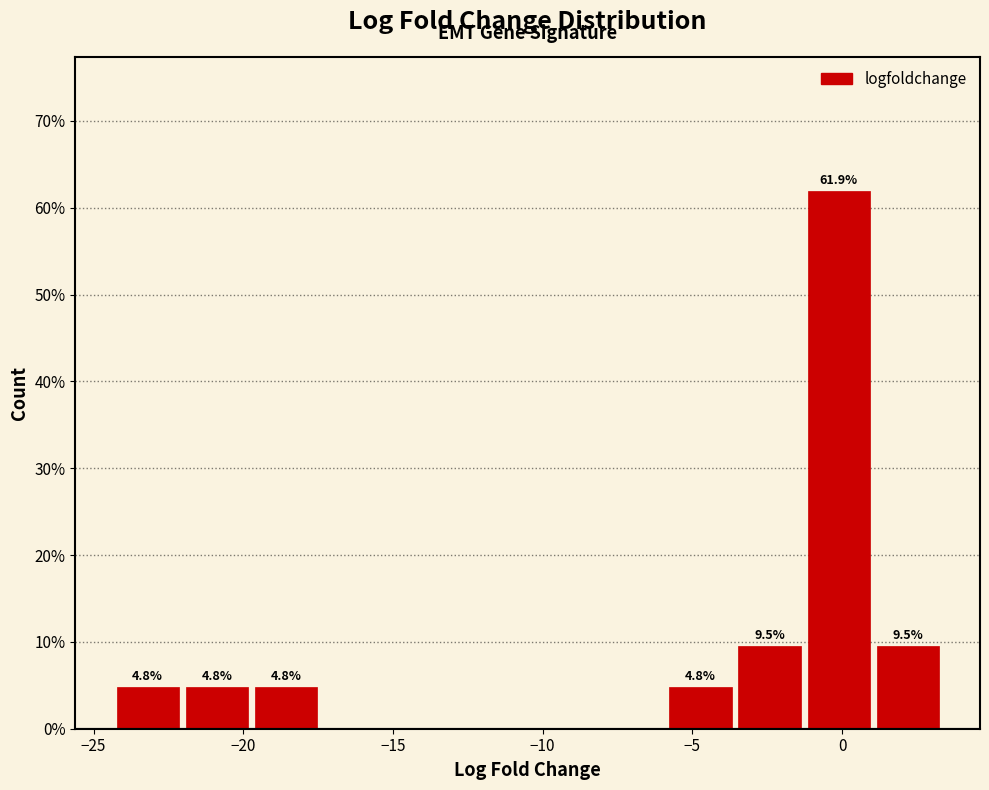

Which range on the x-axis has the tallest bar?

-1.5 to 1.0